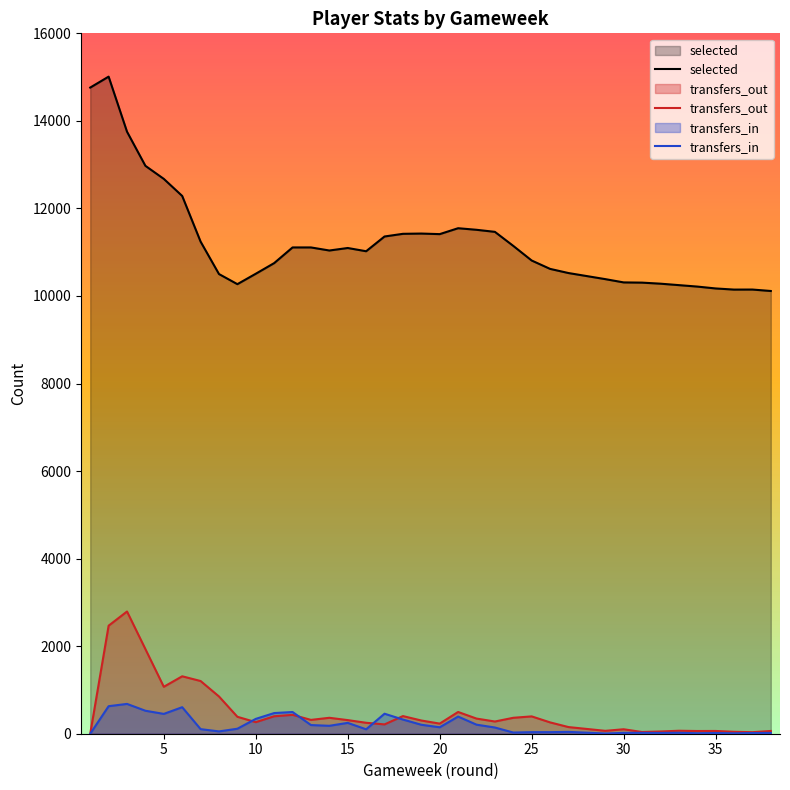

True or false: transfers_out and selected cross at least once.

False